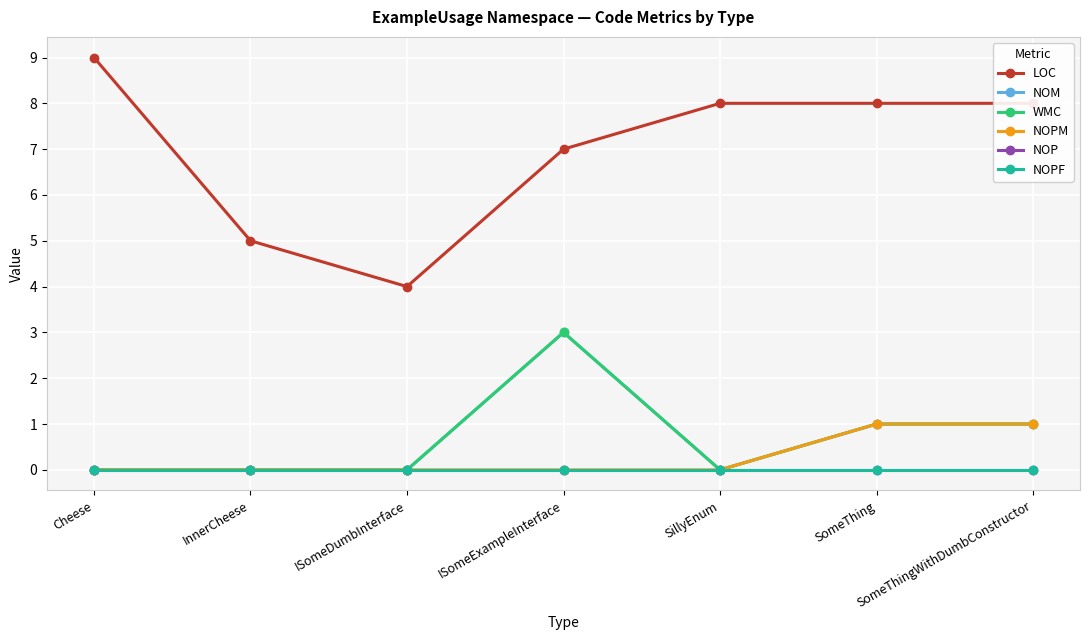

Does the chart have visible grid lines?

Yes